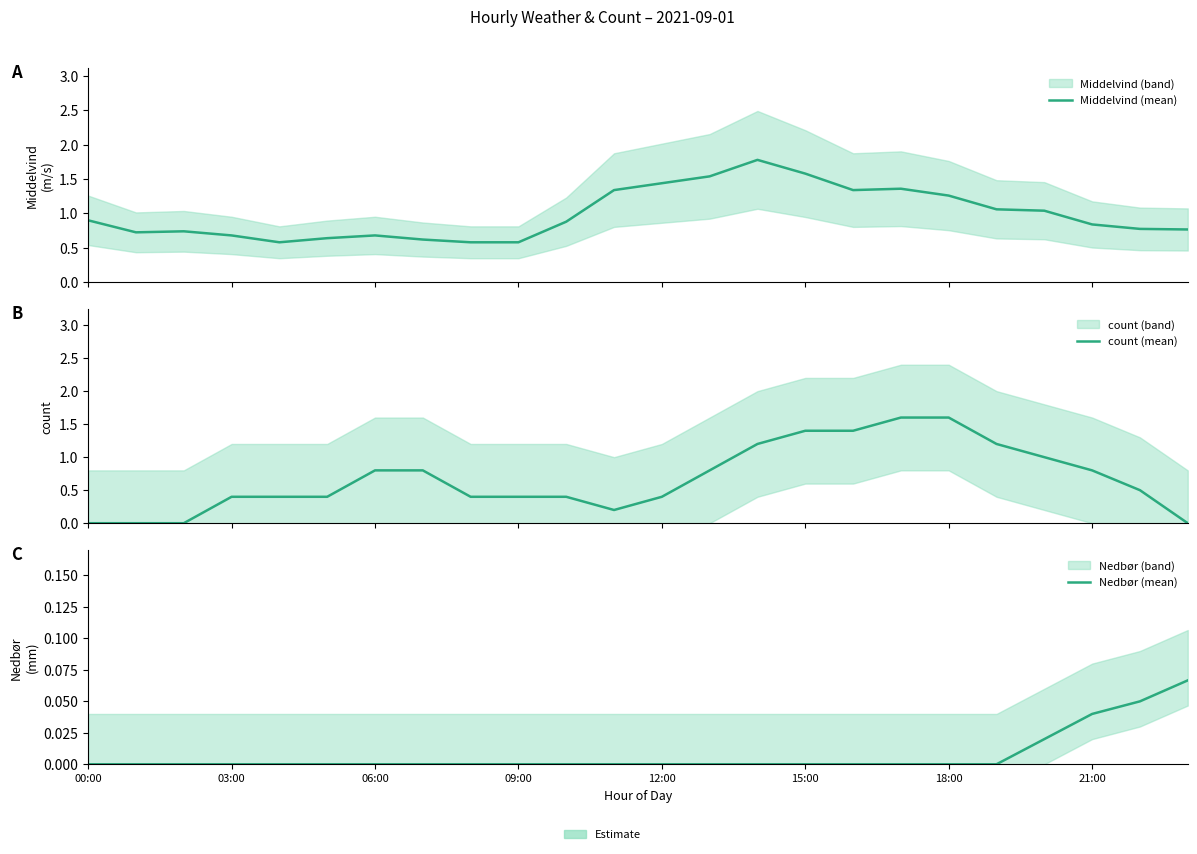

Rank the series at 23 from lowest to highest value.

count (mean), Nedbør (mean), Middelvind (mean)